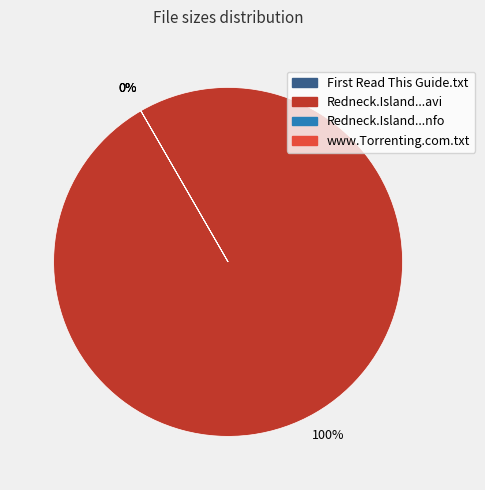

Is there any slice that represents more than half of the pie?

Yes